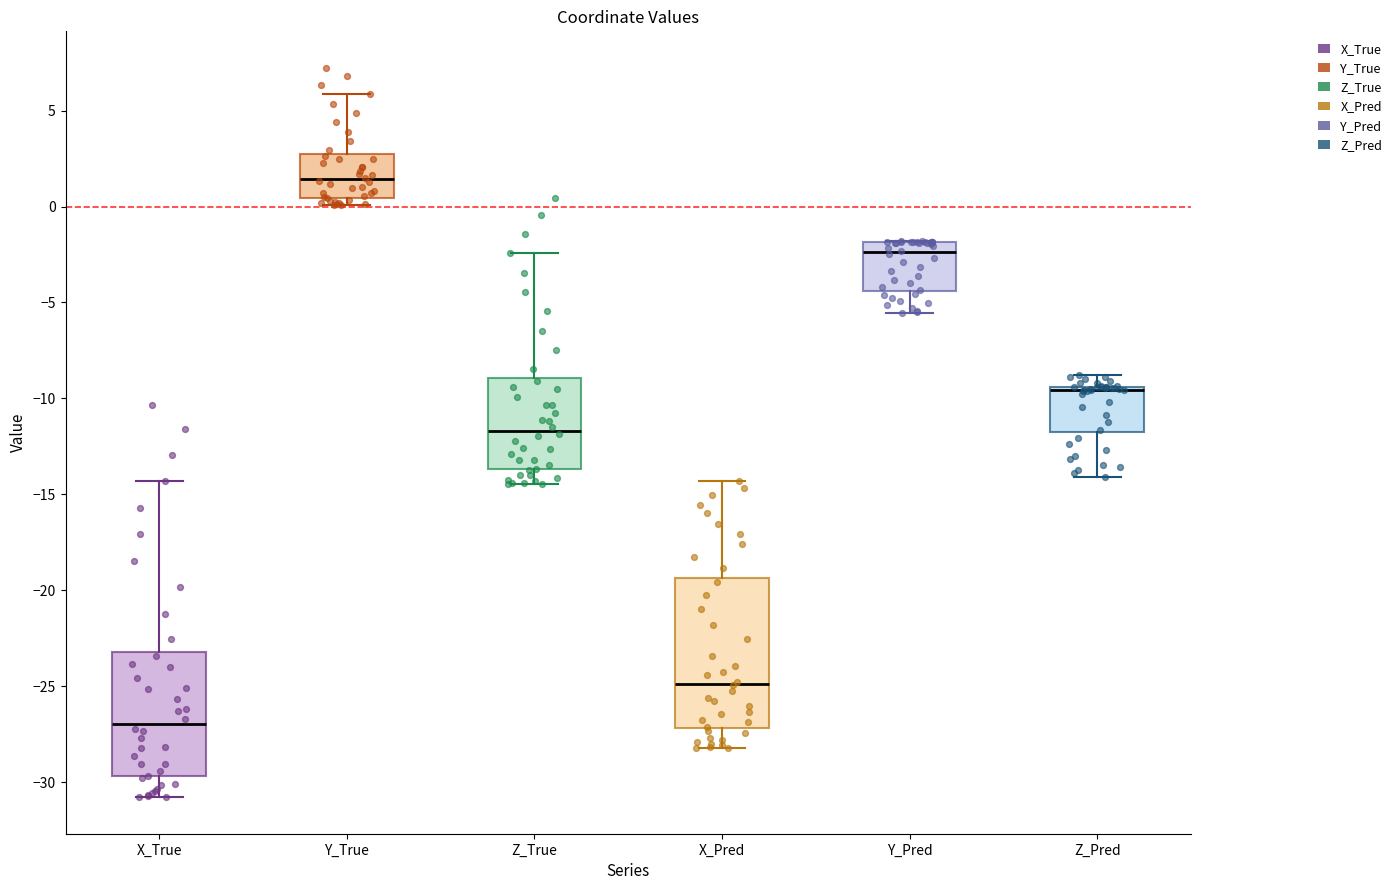

Which box is the tallest, from its lower edge to its upper edge?

X_Pred